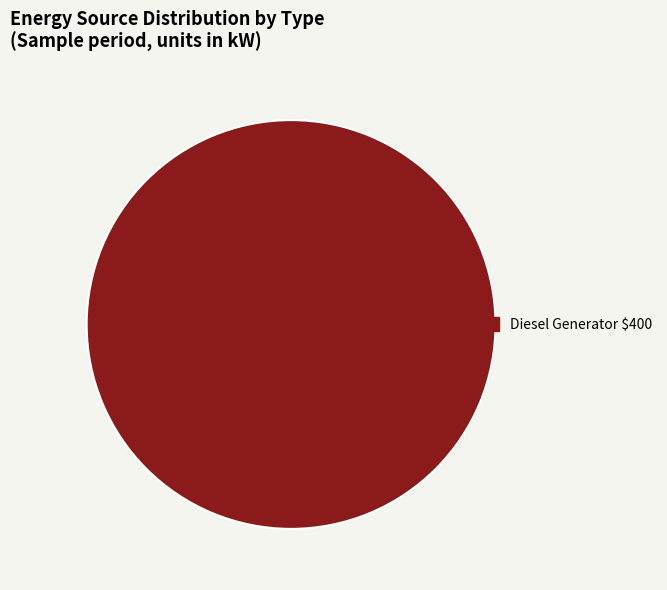

Does any single category account for the majority?

Yes